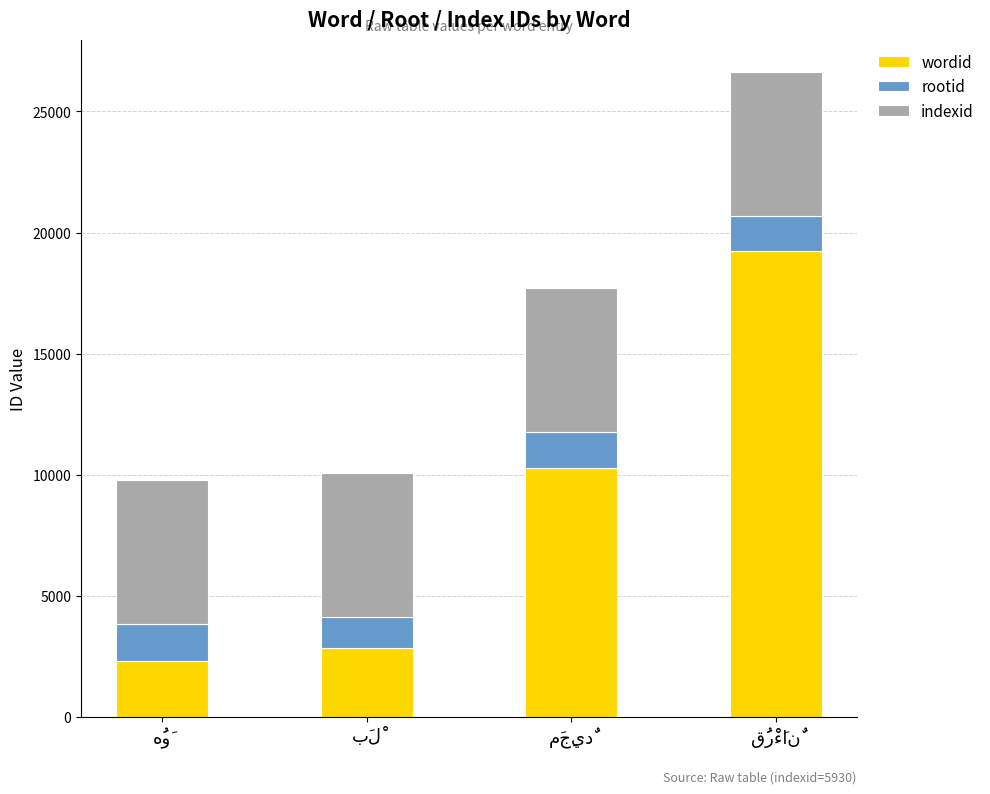

Reading left to right, what are the values for wordid?

2296	2849	10263	19256